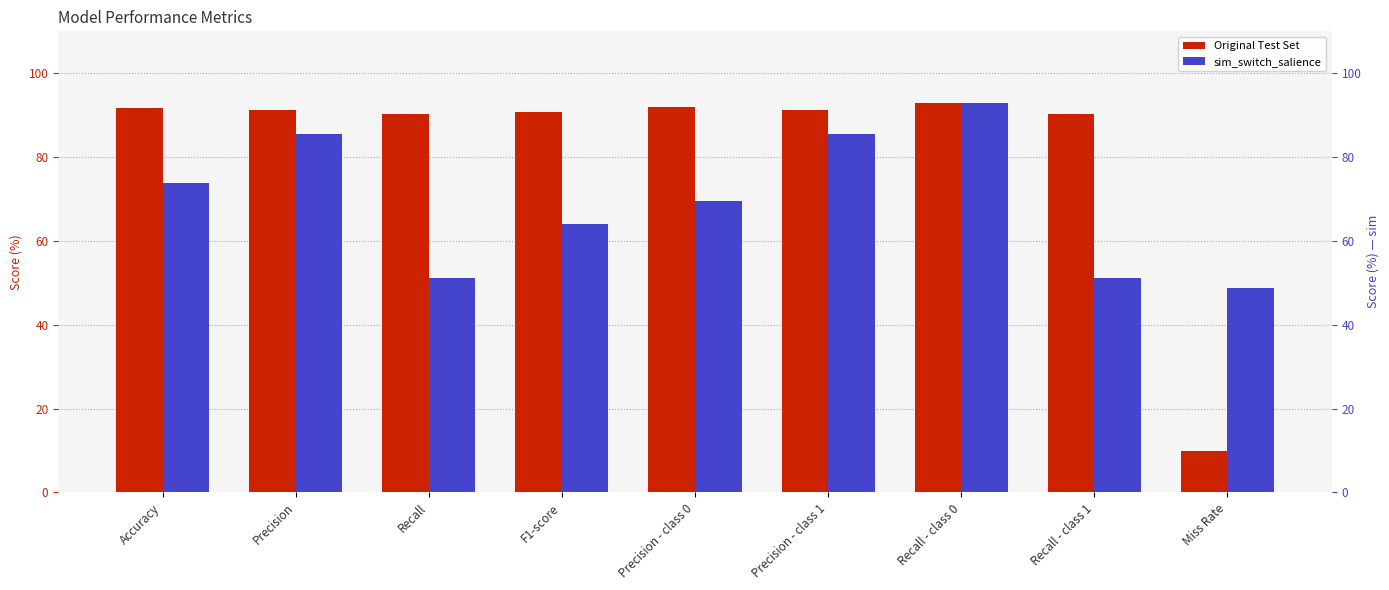

What is the difference between the second highest and second lowest values in the sim_switch_salience series?

34.5